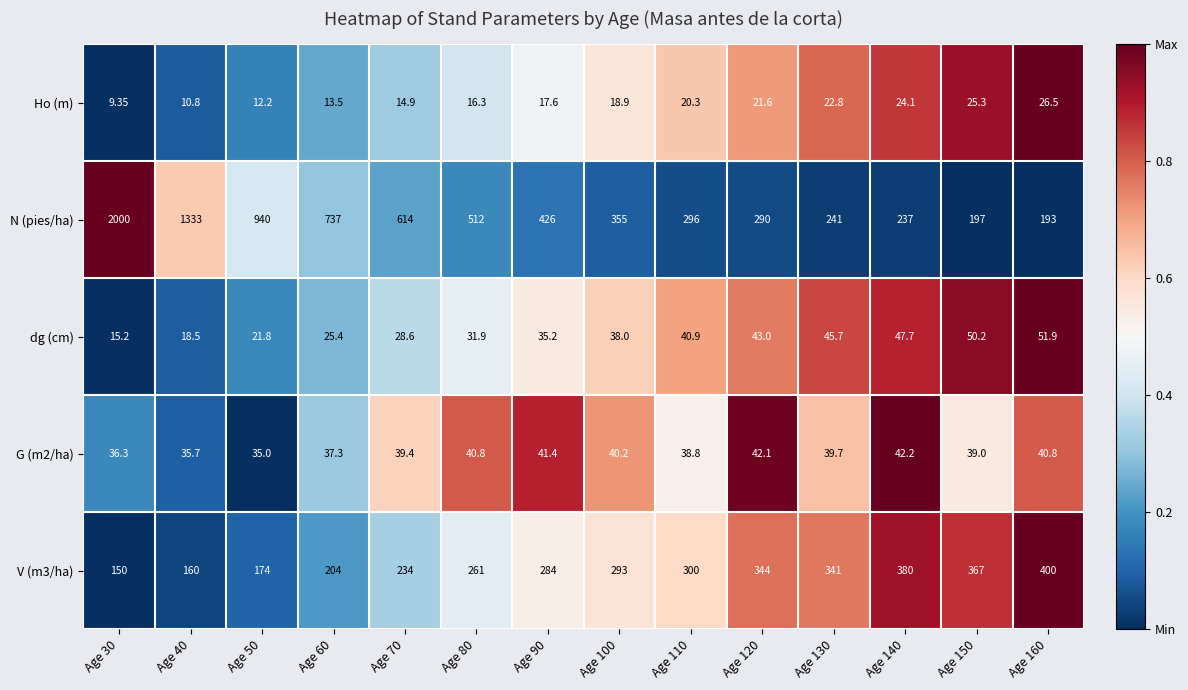

Count the number of data series in this chart.

5